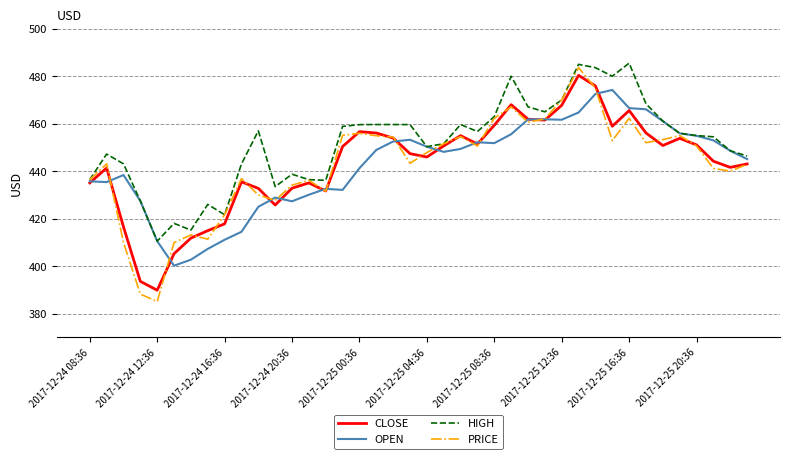

Which series has the widest spread of values?

PRICE